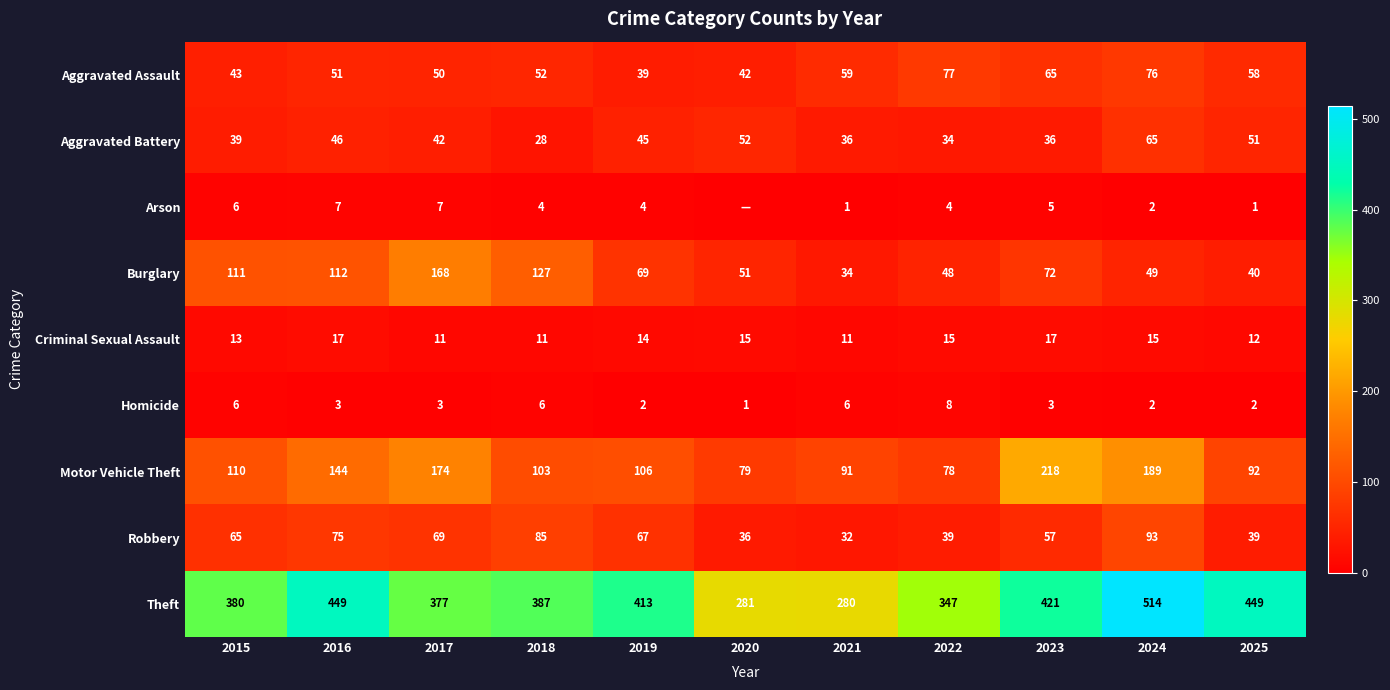

How many values in the Criminal Sexual Assault series are below 14?

5